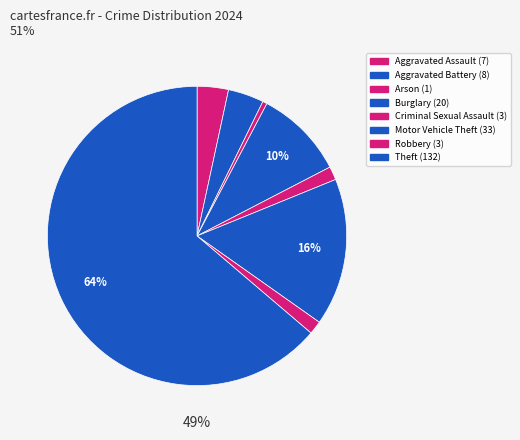

Count the number of slices in the pie.

8